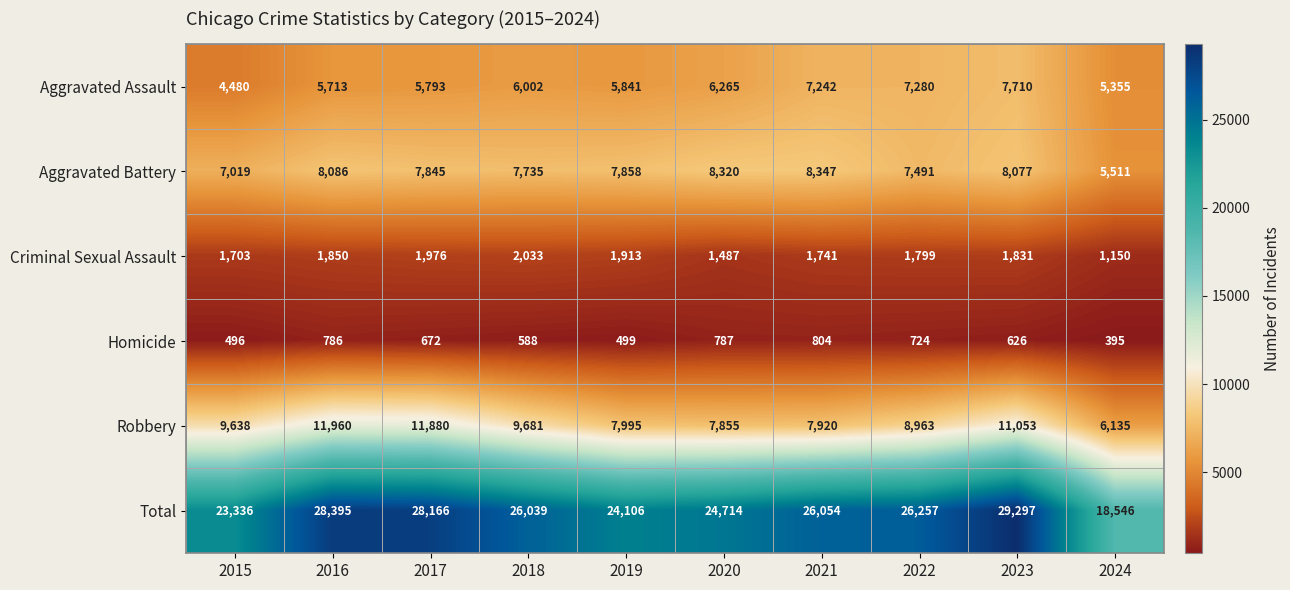

Rank the series by their maximum value, from highest to lowest.

Total, Robbery, Aggravated Battery, Aggravated Assault, Criminal Sexual Assault, Homicide